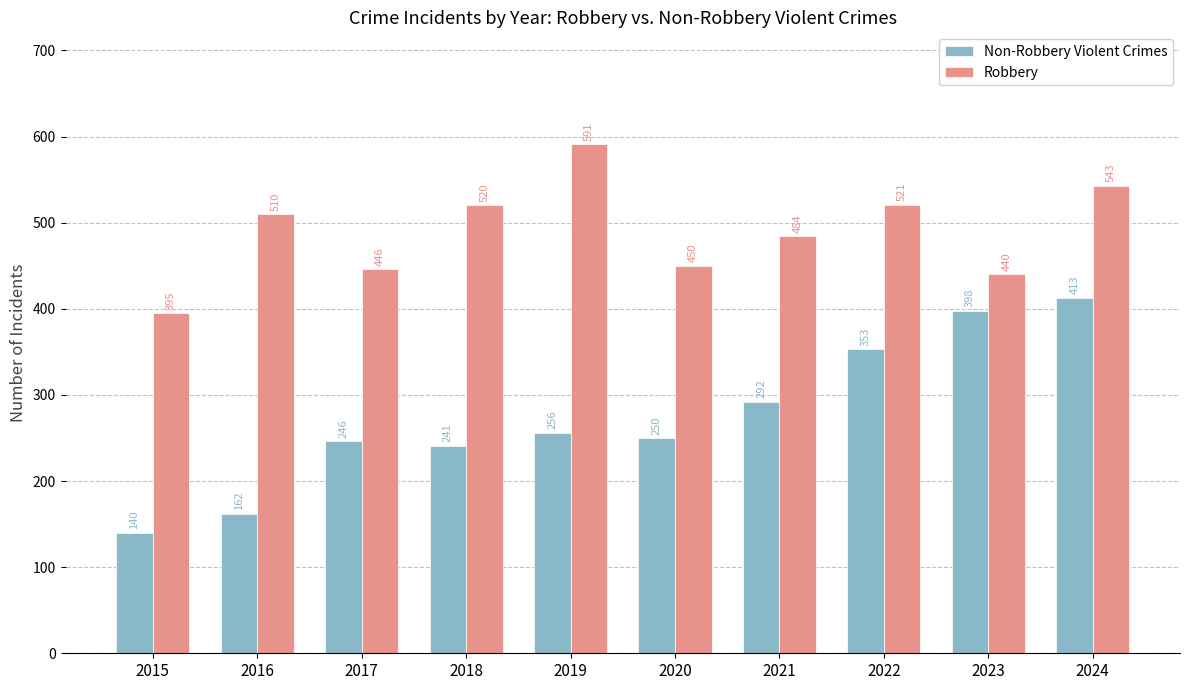

Which series has the largest total across all categories?

Robbery